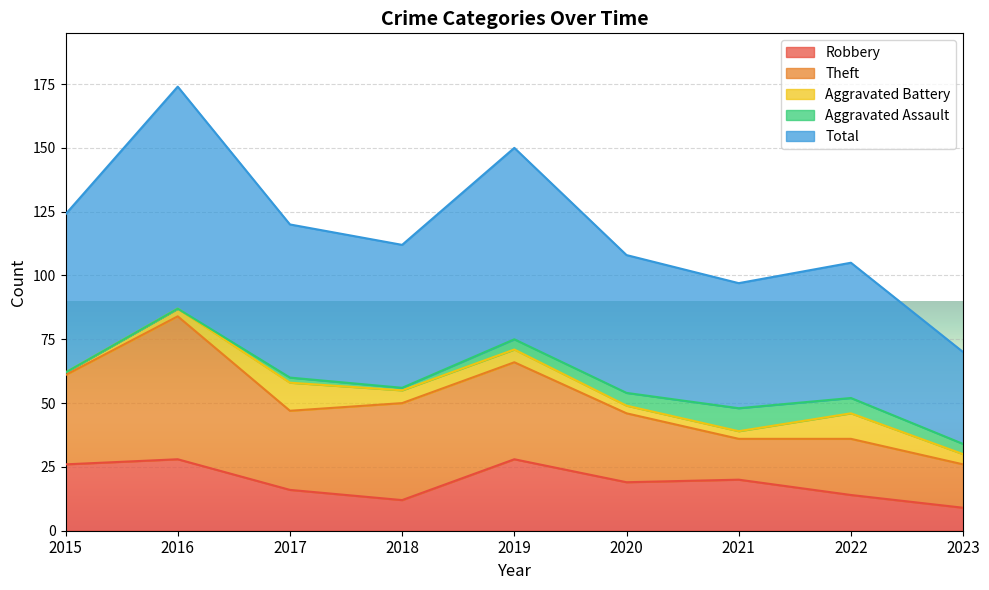

True or false: Aggravated Assault and Aggravated Battery intersect in this chart.

True